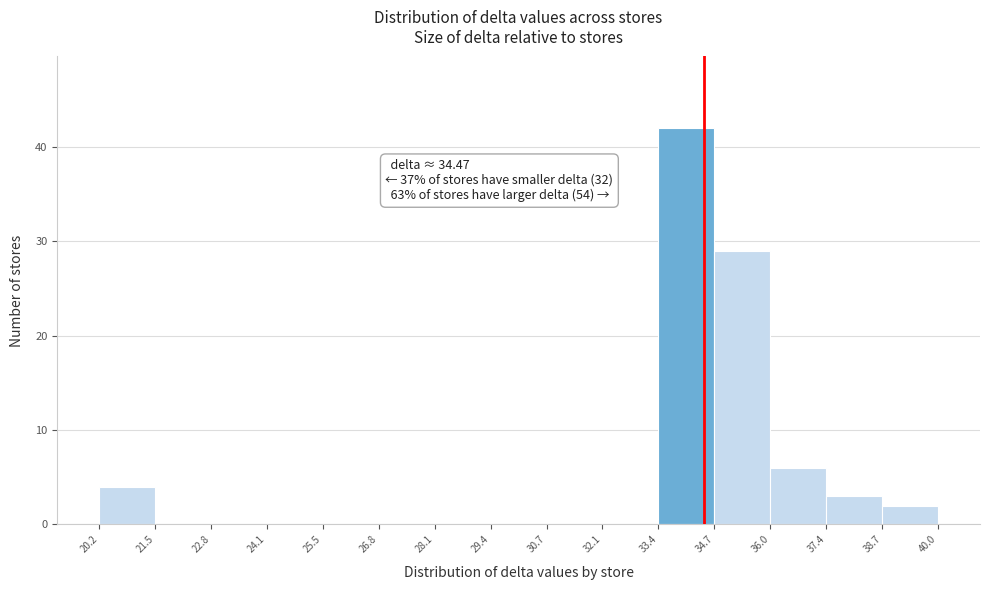

Which range on the x-axis has the tallest bar?

33.4 to 34.7